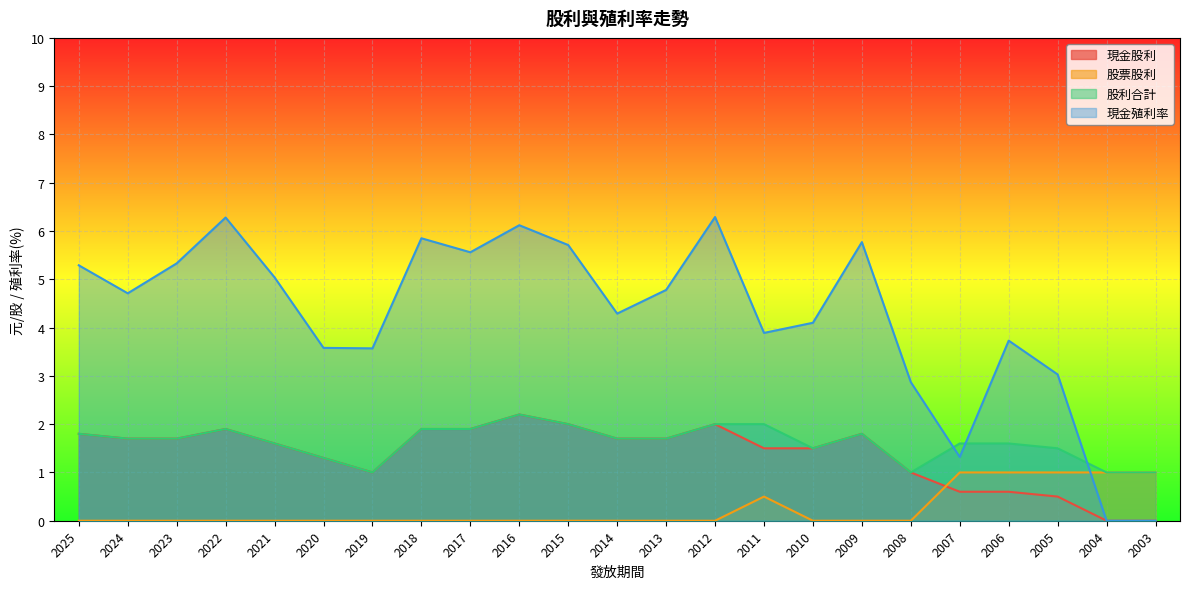

True or false: 現金殖利率 and 現金股利 cross at least once.

False